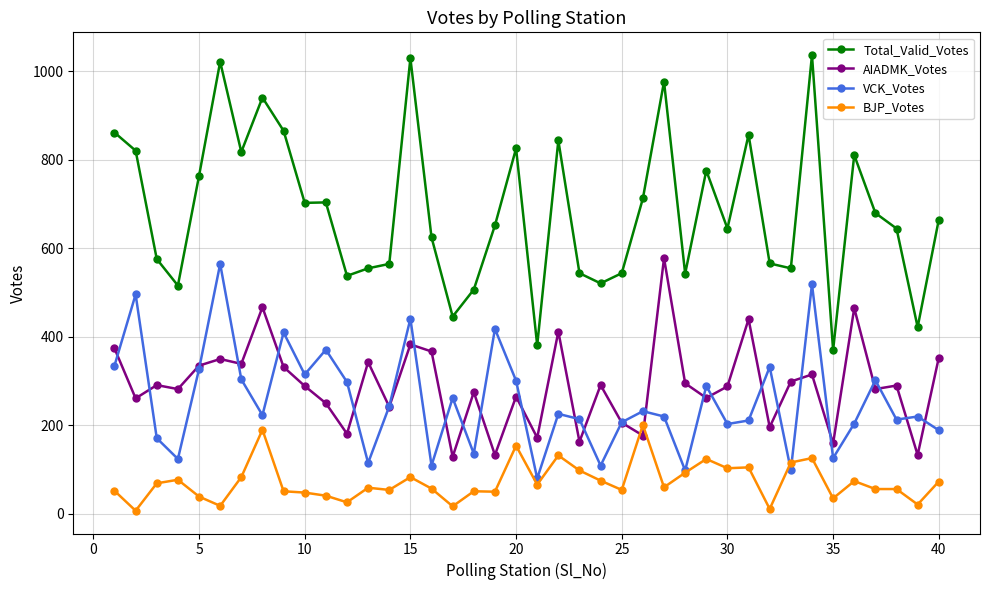

How many data points does each series have?

40